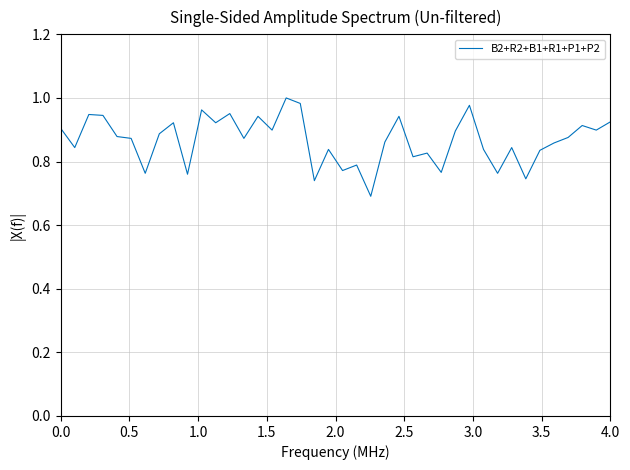

What is the difference between the maximum and minimum values?

0.3